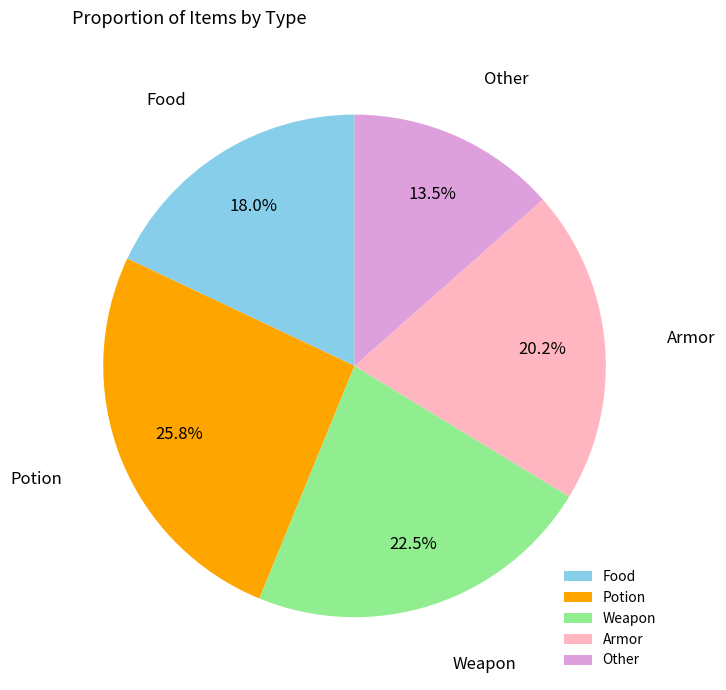

What portion of the pie excludes Other?

86.5%